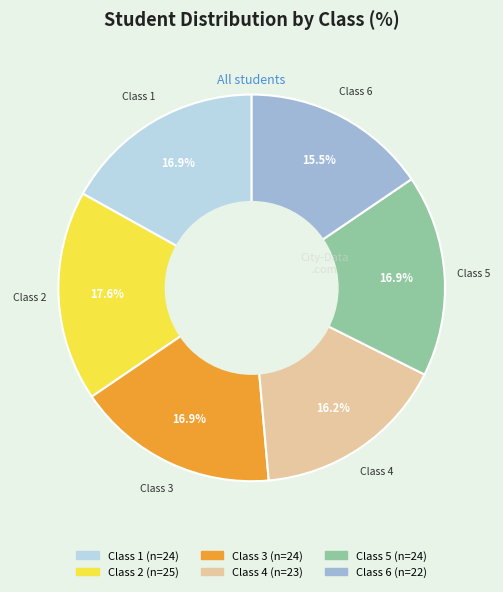

Count the number of slices in the pie.

6